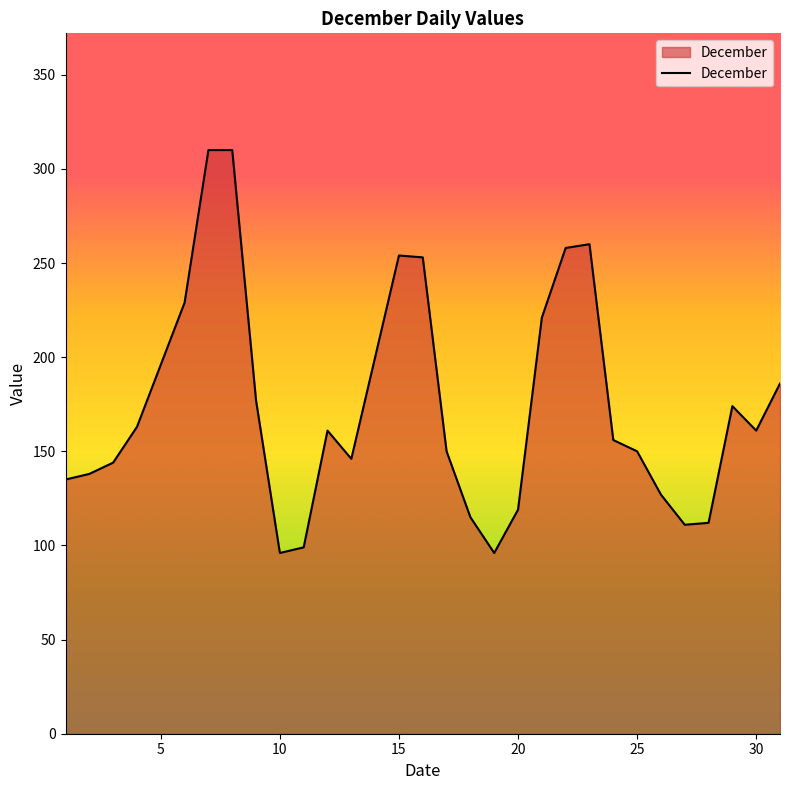

What is the sum of all values?

5407